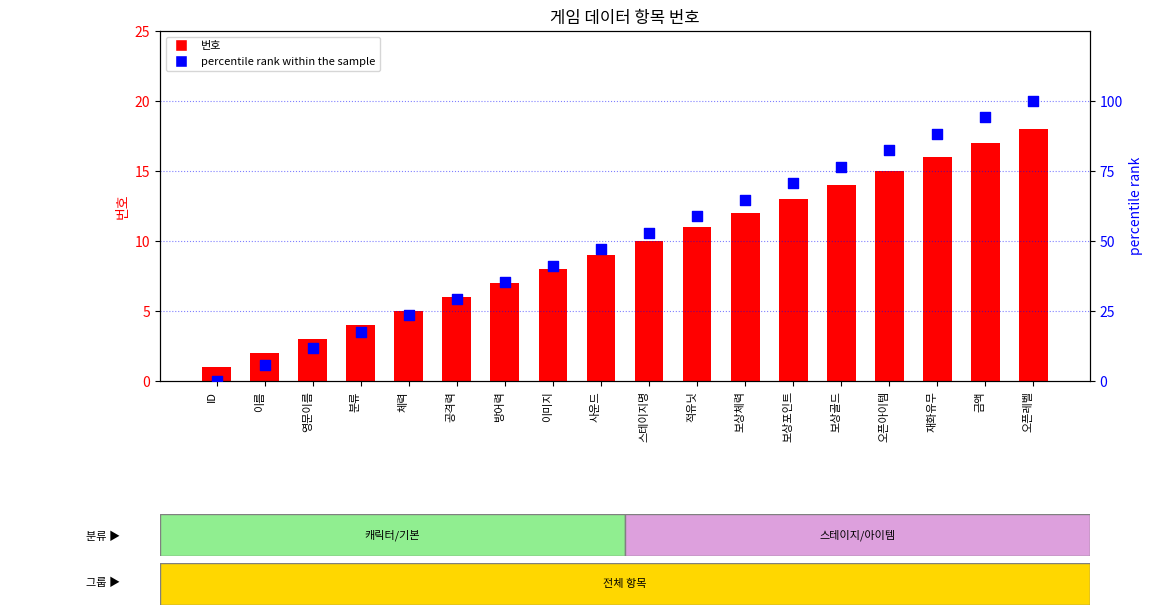

At how many categories does at least one series exceed 96?

1